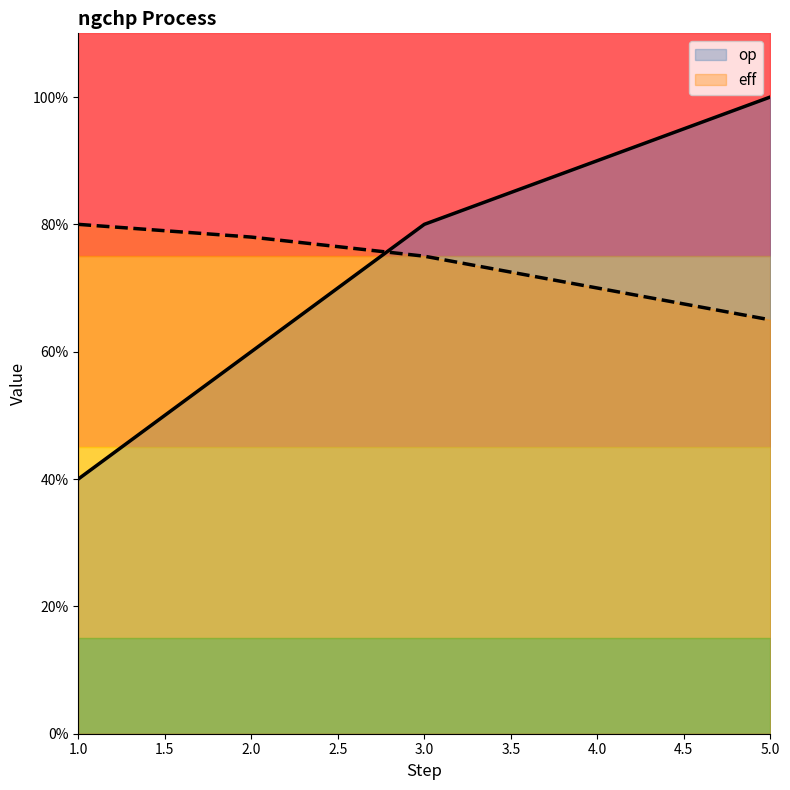

How many lines are shown in the chart?

2